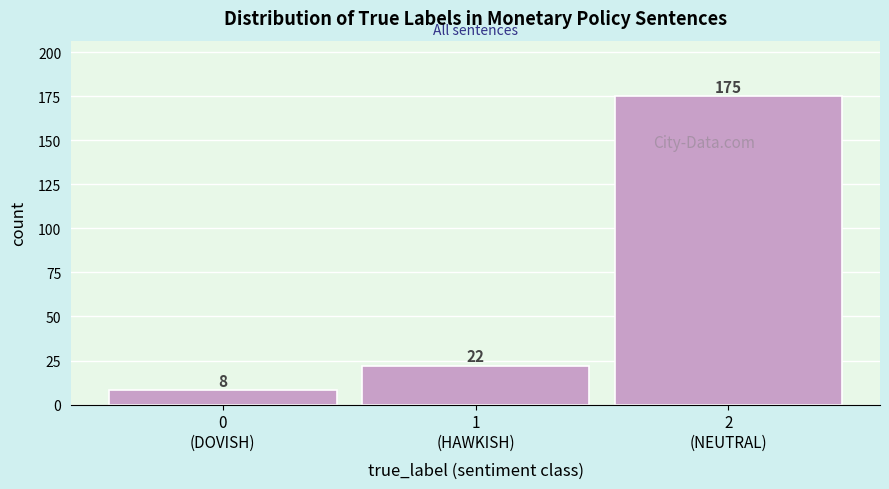

Reading left to right, extract all data points from this chart.

8	22	175